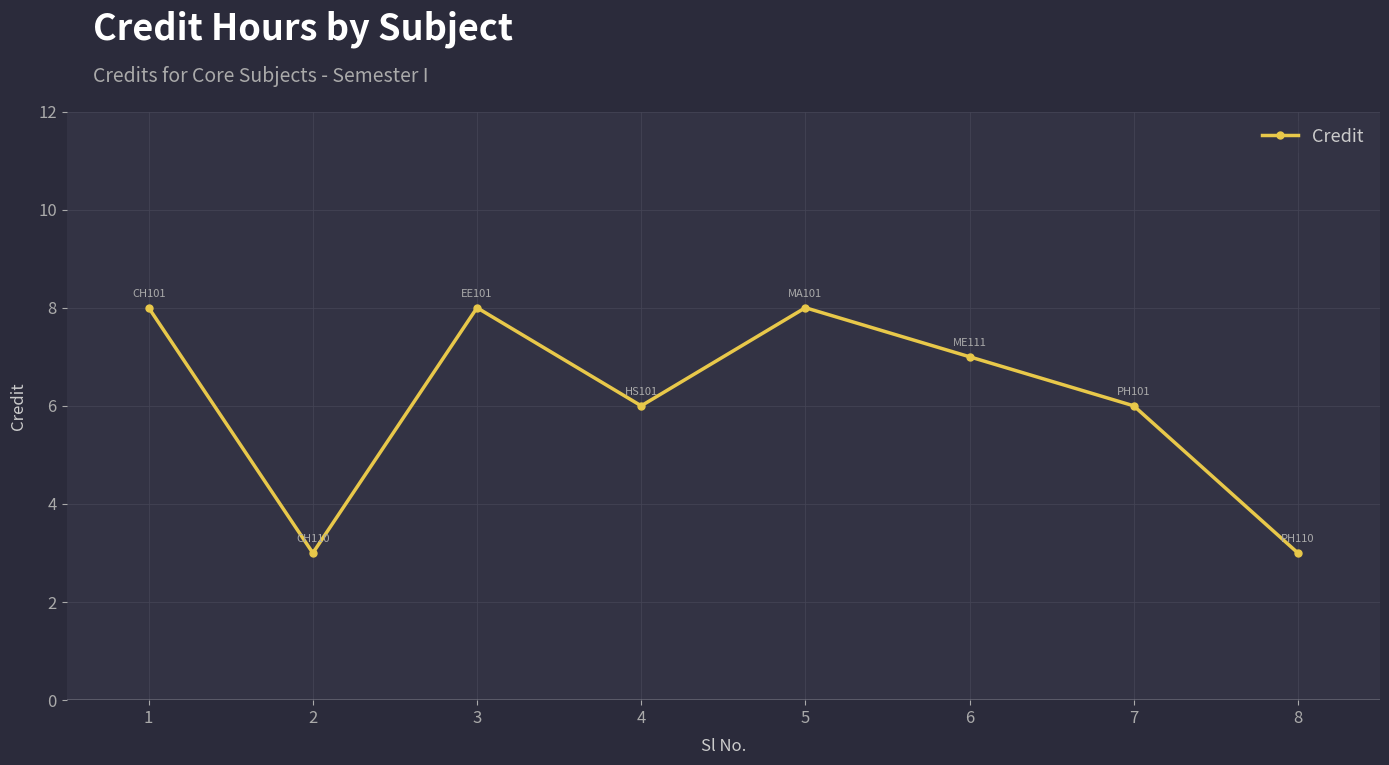

Which has a higher value, 2 or 1?

1